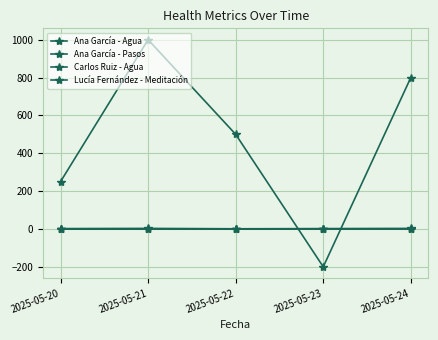

What is the difference between the highest and lowest values at 2025-05-21?

1000.5